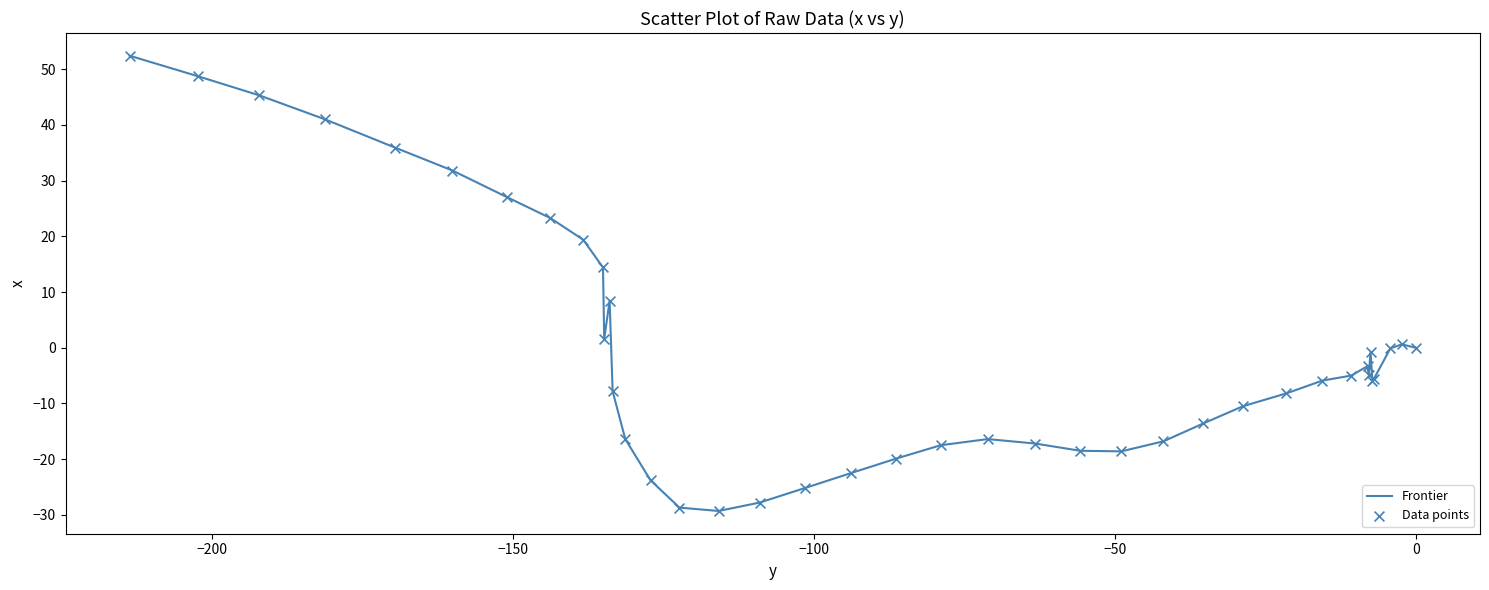

What is the greatest value displayed?

52.4